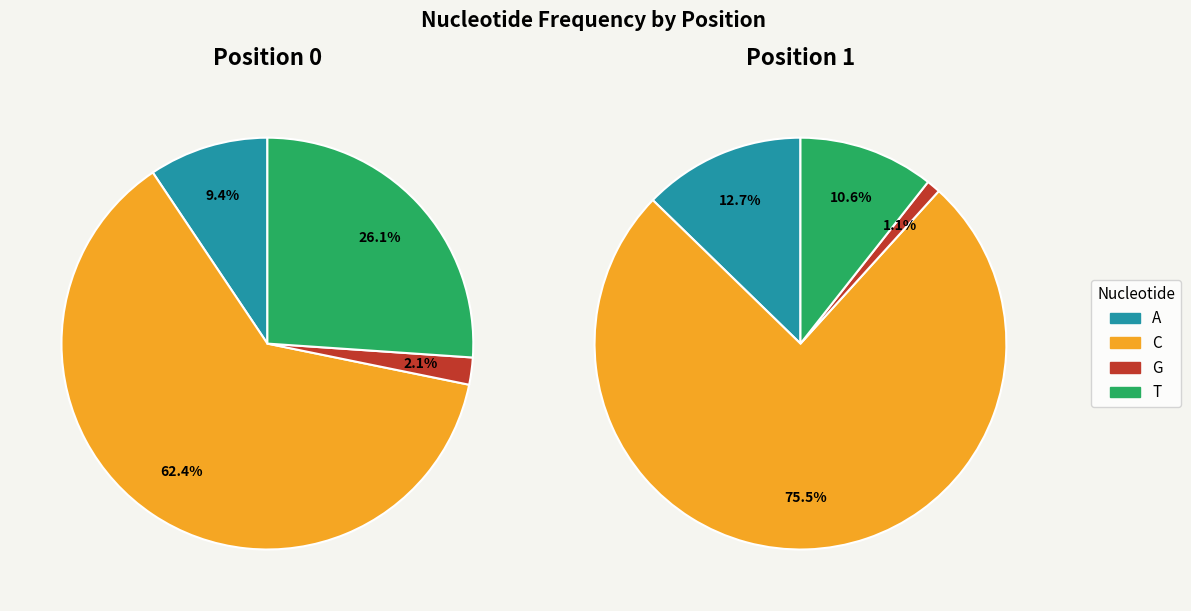

Count the number of slices in the pie.

4